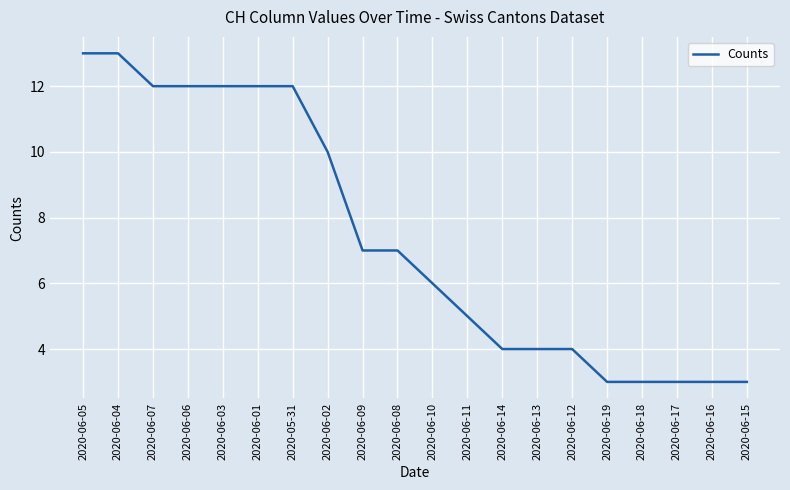

What is the maximum value shown in the chart?

13